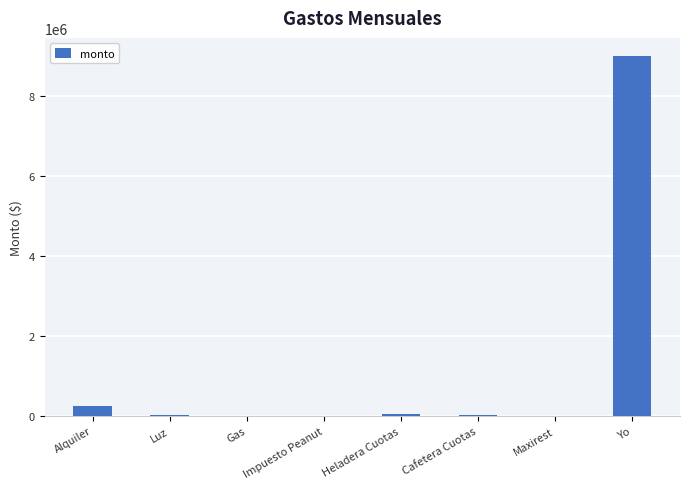

True or false: the data shows 250000 at Alquiler.

True